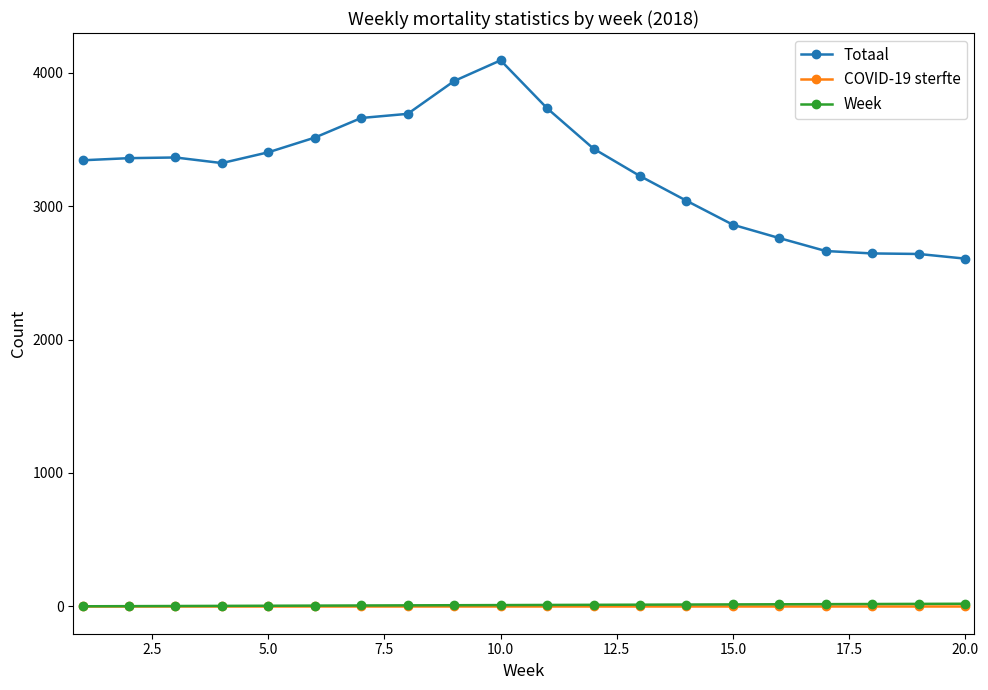

Does the chart display data point markers on the line(s)?

Yes